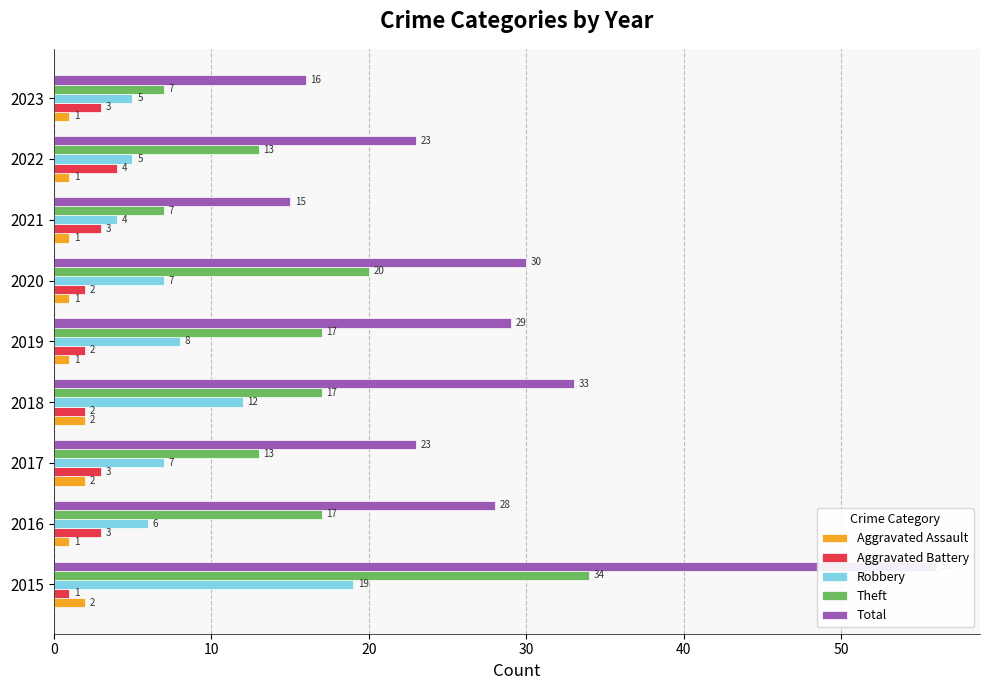

What is the highest value of the Theft series?

34